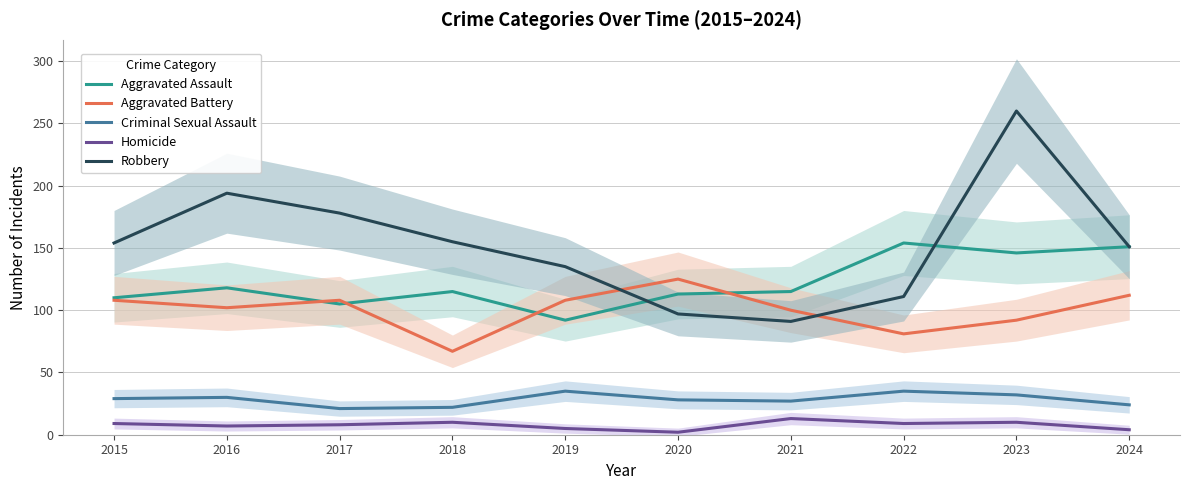

What is the total value across all series at 2018?

369